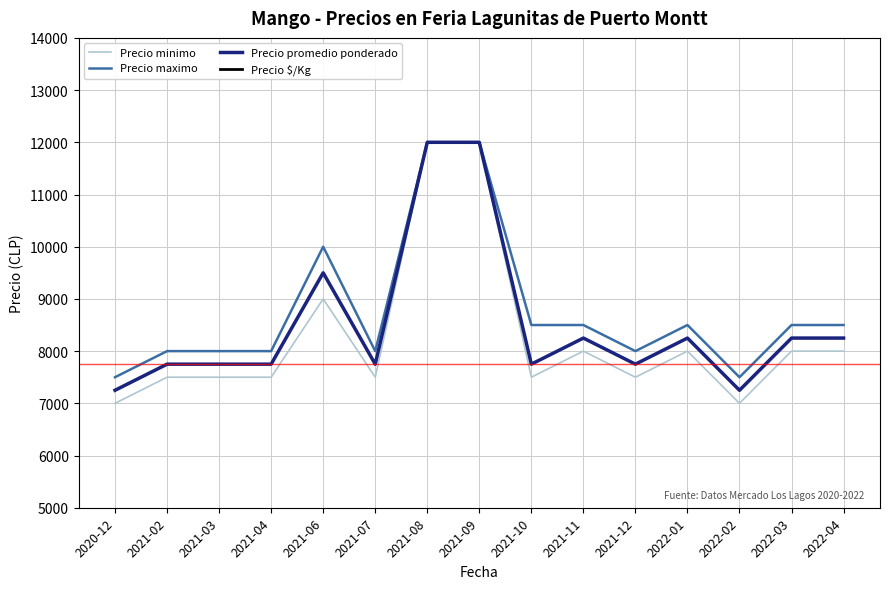

Where is the first local minimum for Precio maximo?

2021-07